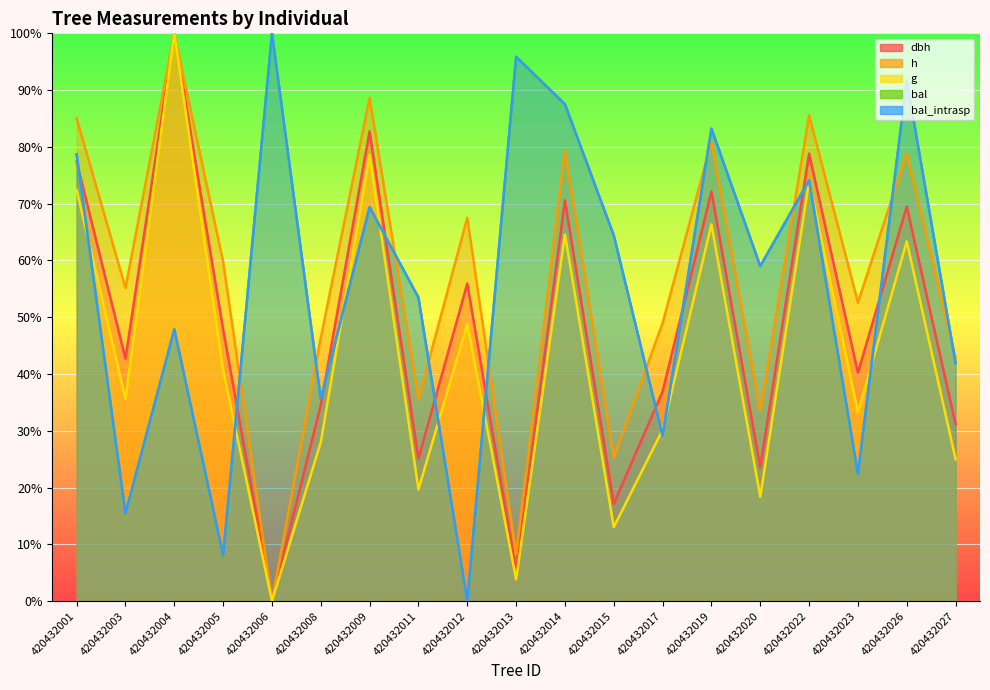

Rank the series at 420432014 from highest to lowest value.

bal, bal_intrasp, h, dbh, g